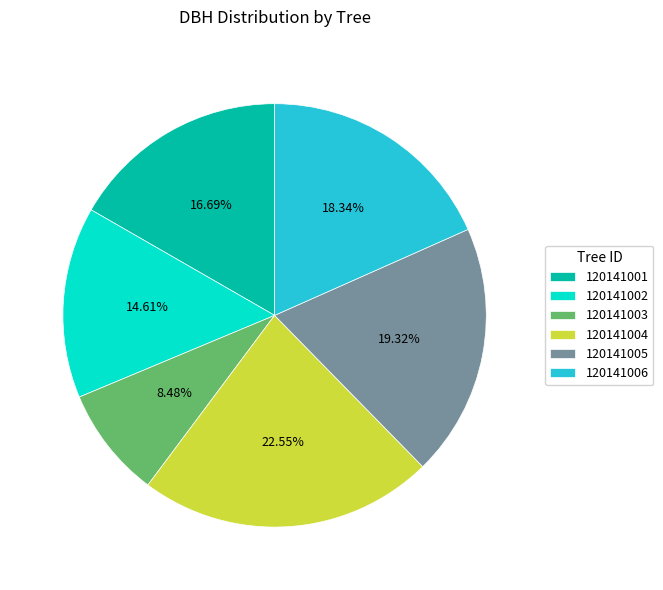

To the nearest percent, what portion does 120141001 represent?

17%